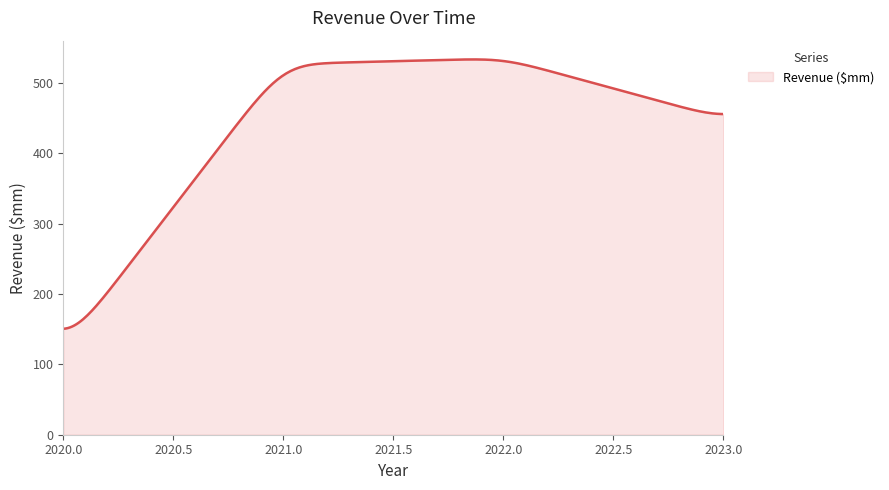

What is the difference between the maximum and minimum values?

382.6